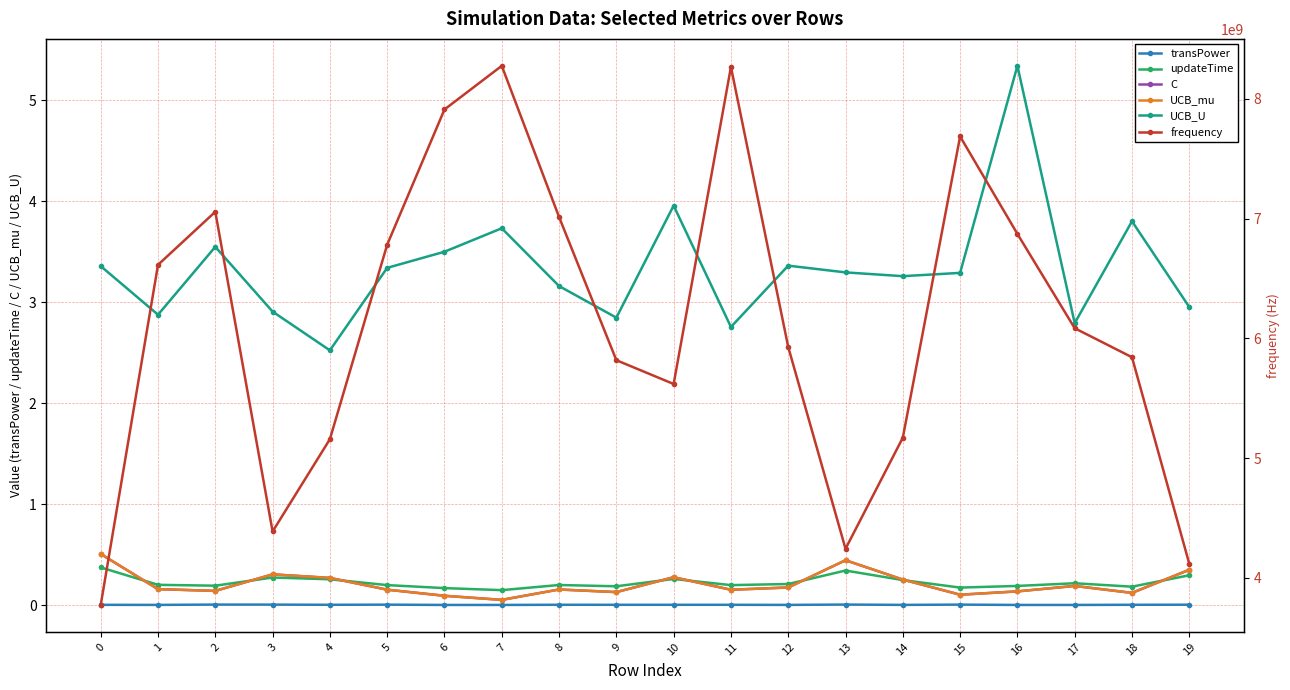

Where is the first local minimum for UCB_mu?

2